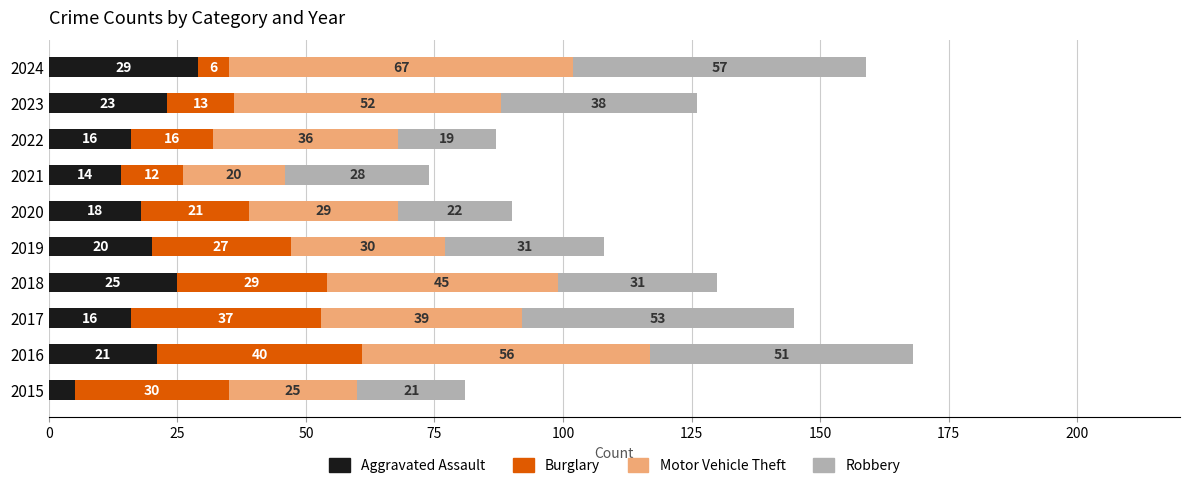

What is the sum of all Aggravated Assault values?

187